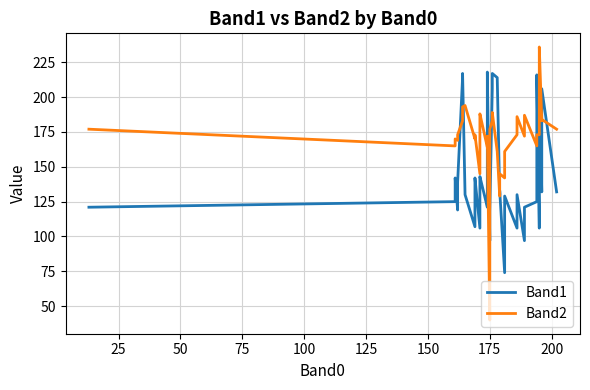

Does the chart display data point markers on the line(s)?

No